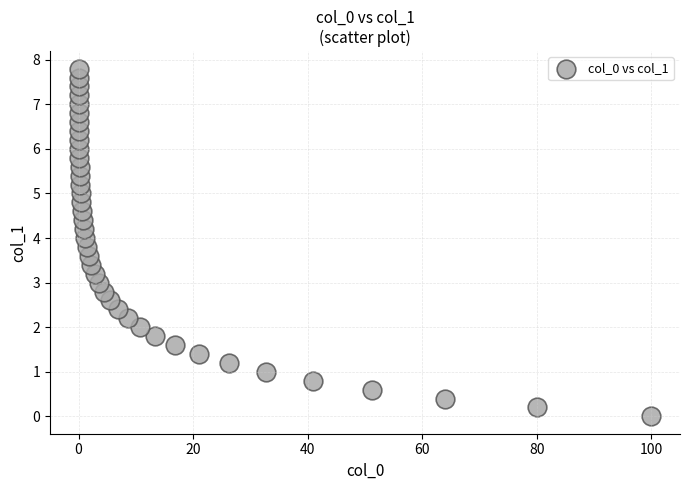

What is the range of X values (max minus min)?

100.0